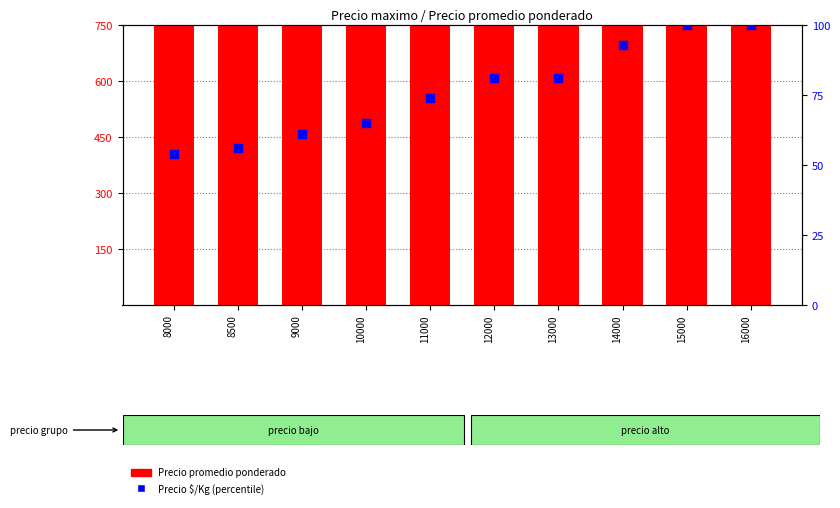

At which category is the sum across all series the highest?

16000